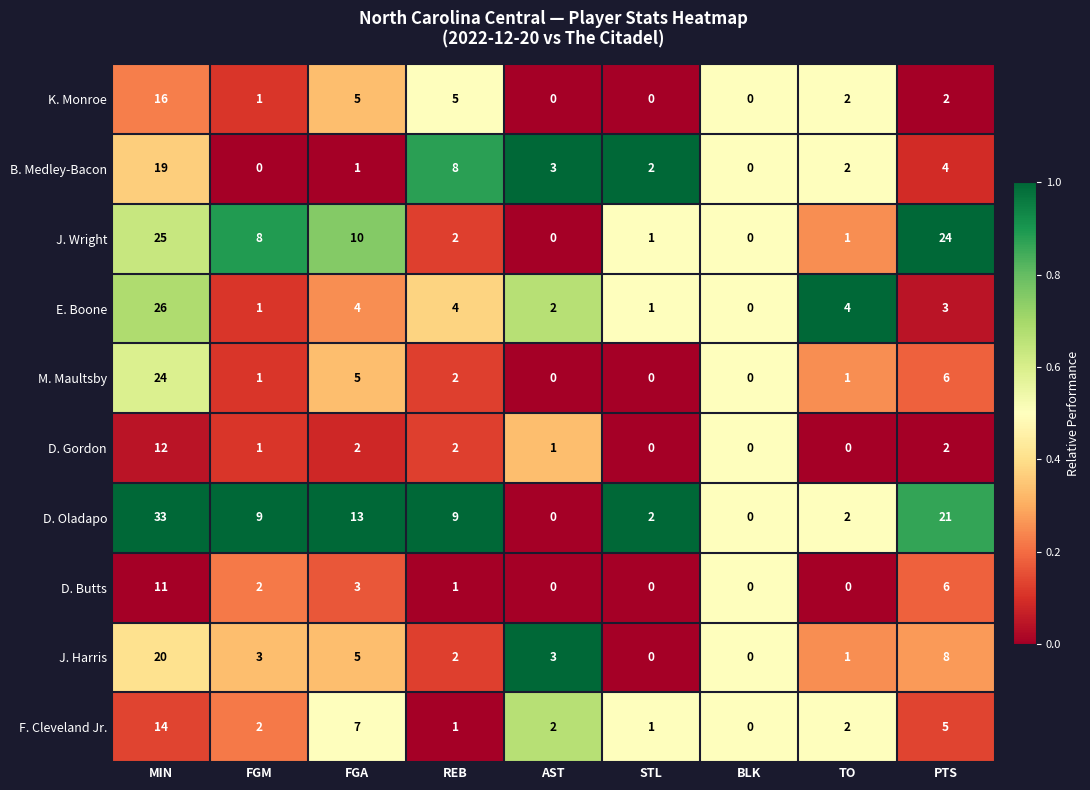

Which series has the largest total across all categories?

D. Oladapo